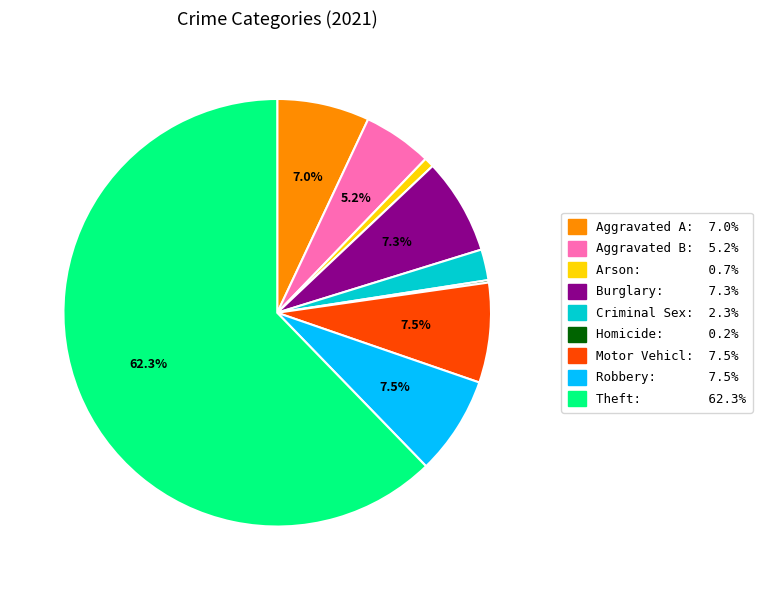

What is the largest slice in the pie chart?

Theft